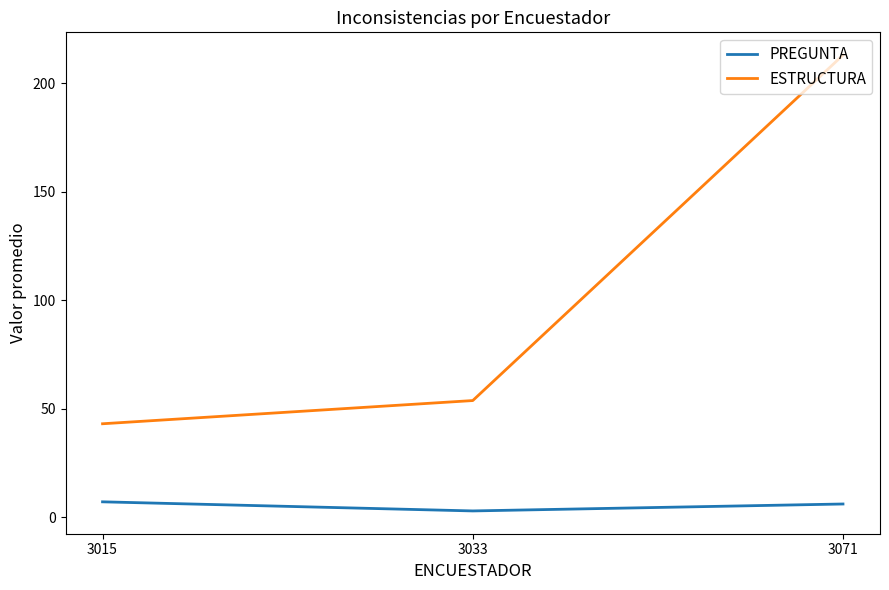

What is the total value across all series at 3071?

219.0